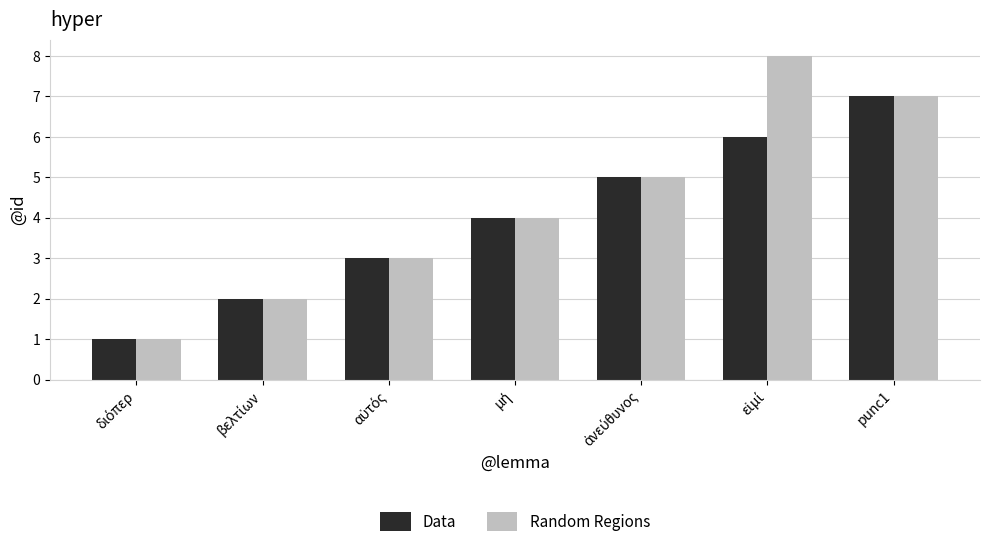

Reading left to right, transcribe all the data shown in this chart.

Data: 1	2	3	4	5	6	7
Random Regions: 1	2	3	4	5	8	7